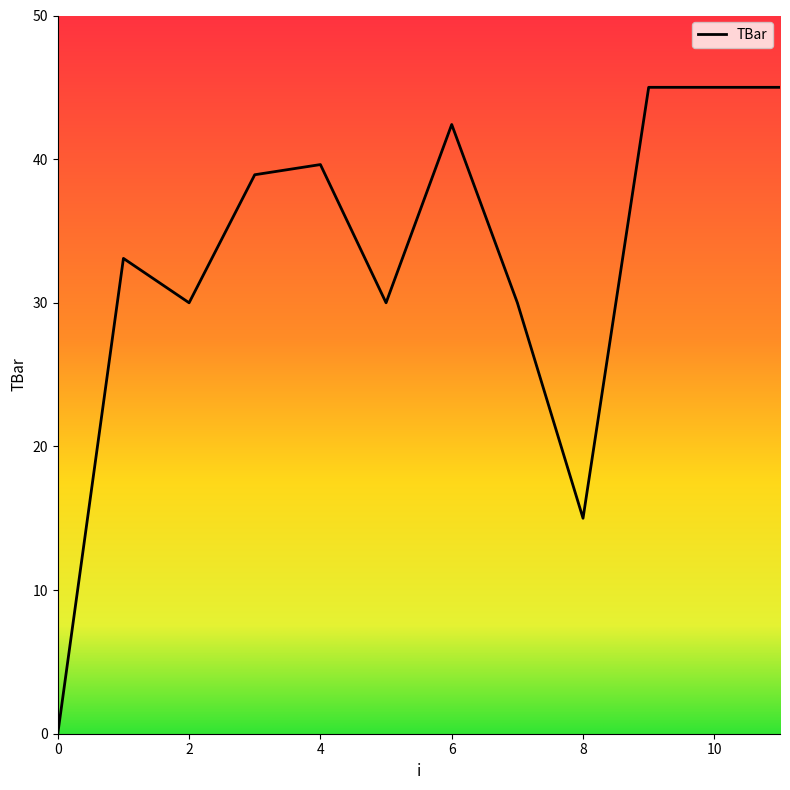

What is the maximum value shown in the chart?

45.0